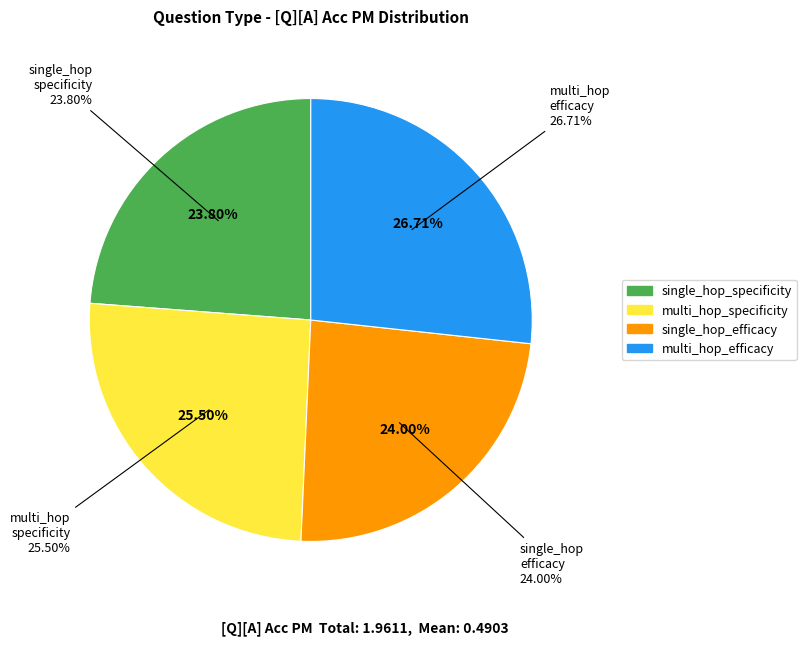

Combined, what portion of the pie is multi_hop_specificity and single_hop_specificity?

49.3%